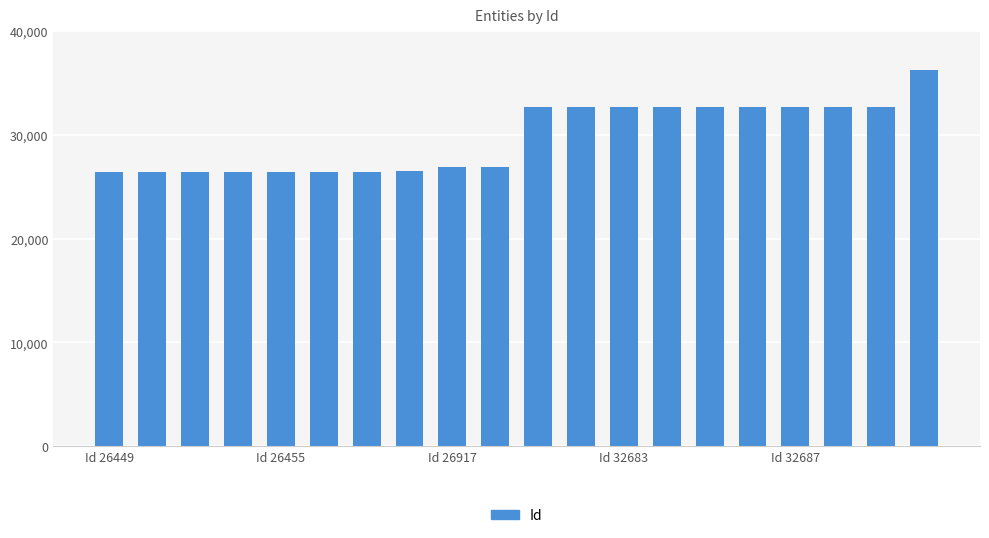

What is the maximum value shown in the chart?

36220